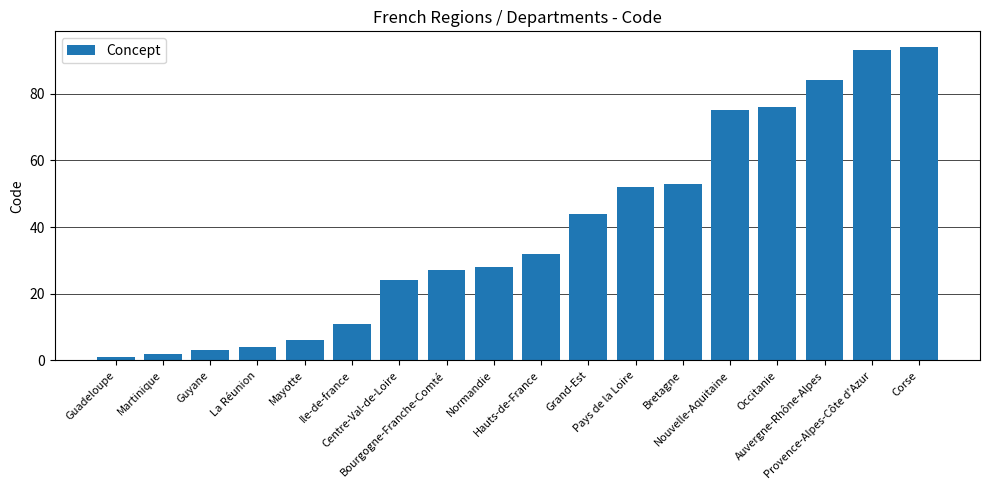

Where is the data nearest to the value 47?

Grand-Est